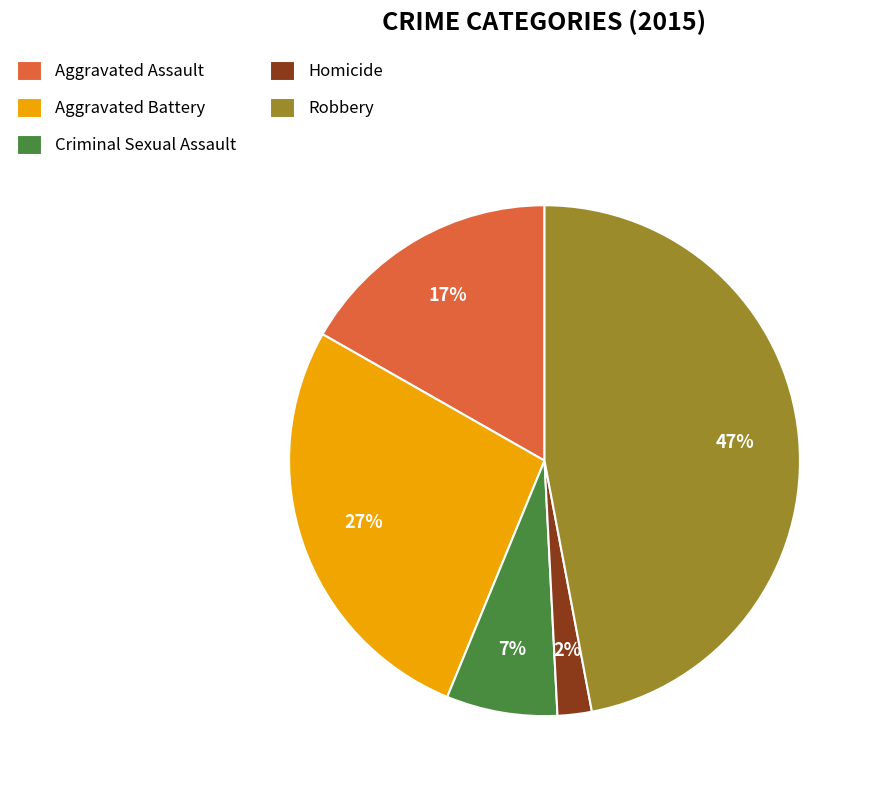

The Aggravated Battery slice represents 27% of the pie. True or false?

True